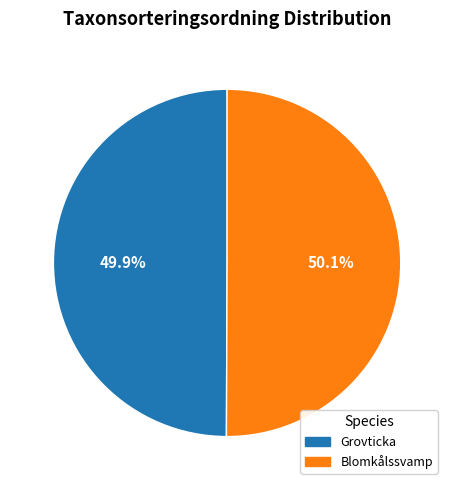

What is the ratio of the value at Blomkålssvamp to the value at Grovticka?

1.0